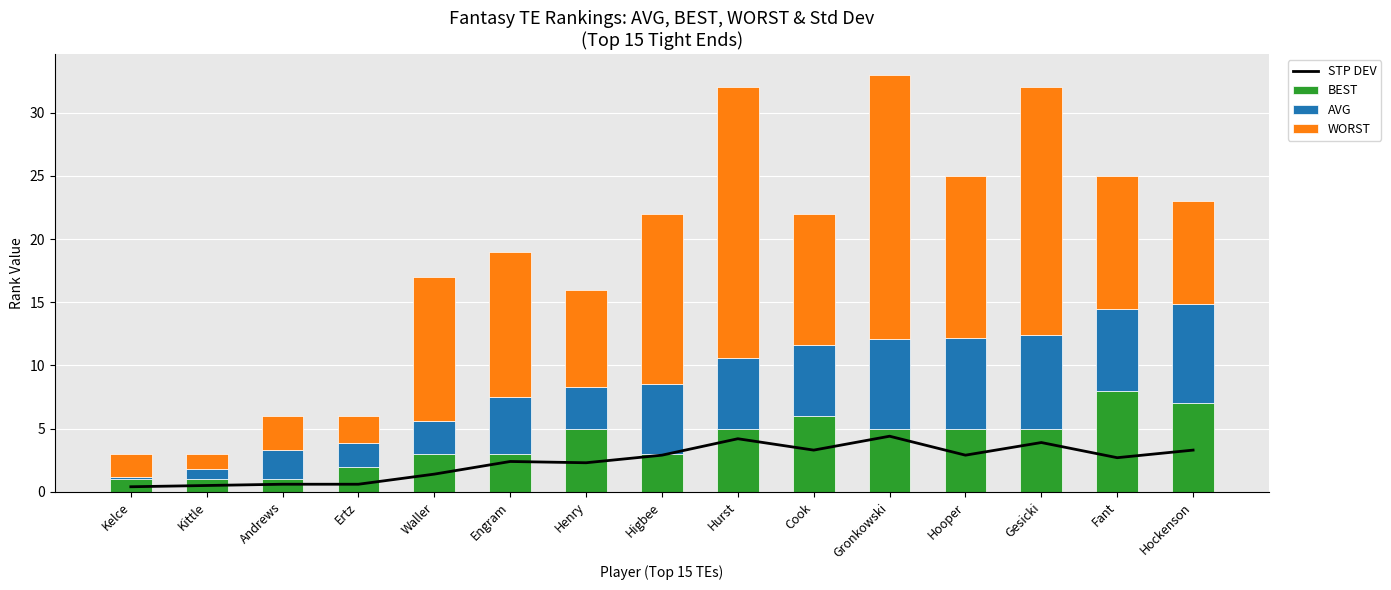

What position from the left is Ertz?

4